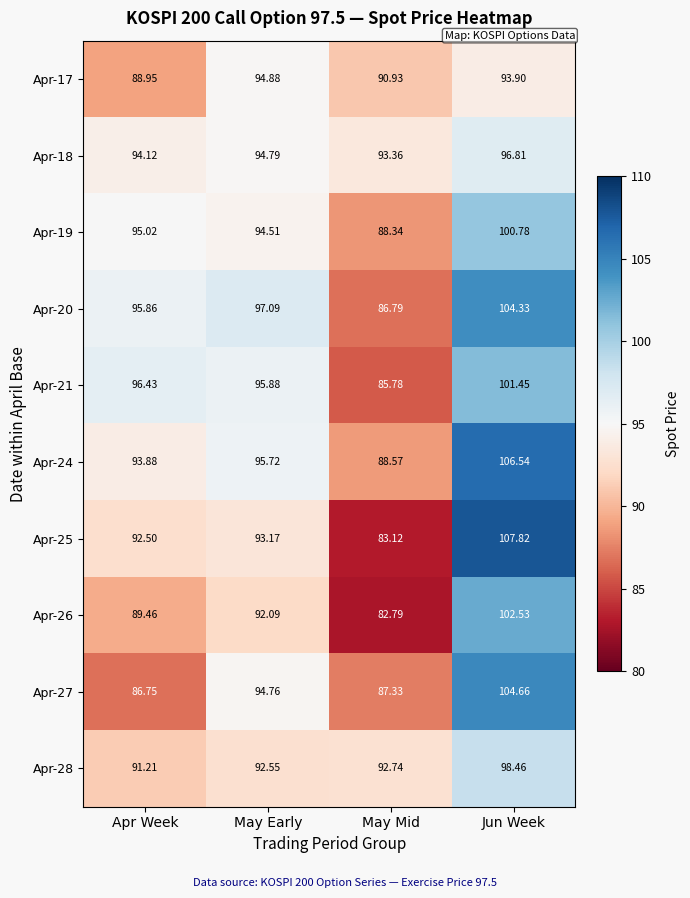

At which category is the sum across all series the highest?

Jun Week